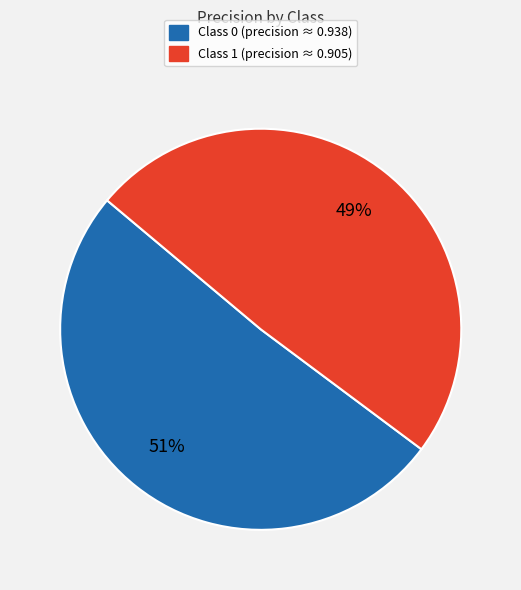

How many slices are in this pie chart?

2